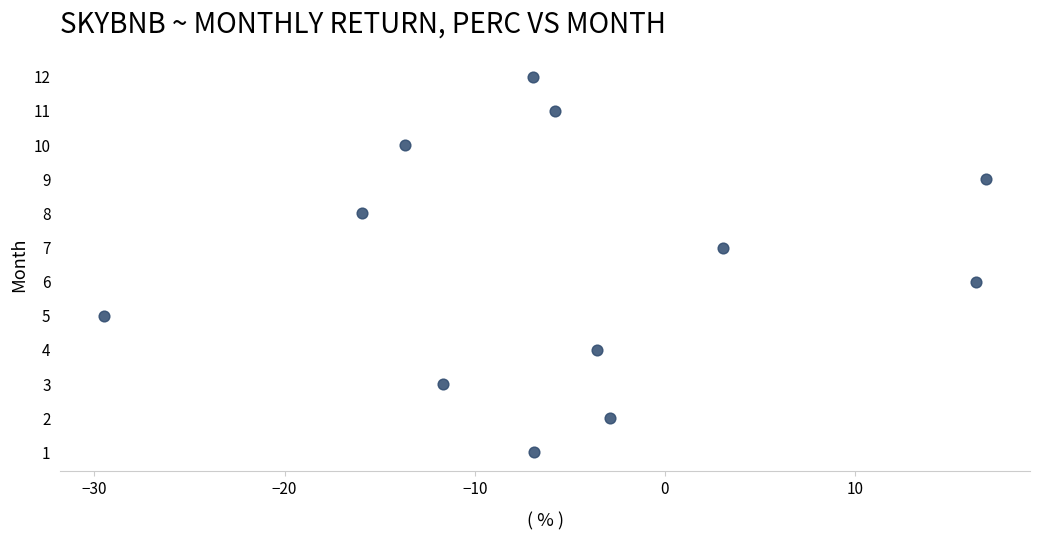

What is the range of Y values (max minus min)?

11